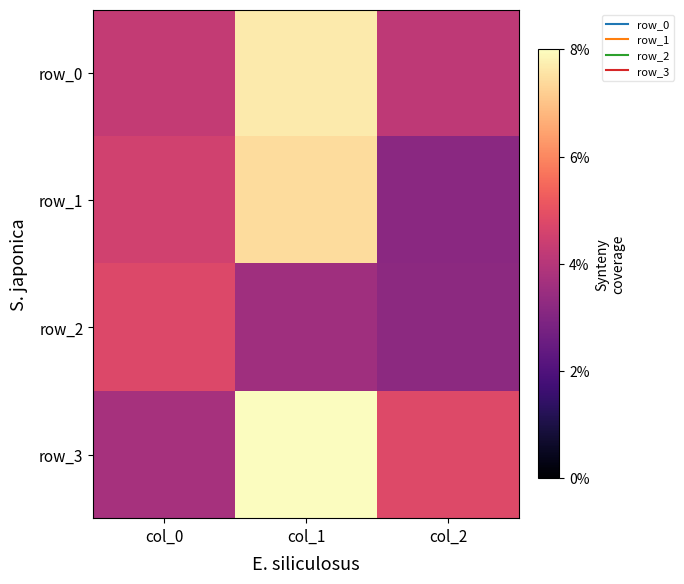

Reading left to right, what are all the values shown in this chart?

row_0: 0.5	1.0	0.5
row_1: 0.6	0.9	0.4
row_2: 0.6	0.4	0.4
row_3: 0.5	1.0	0.6